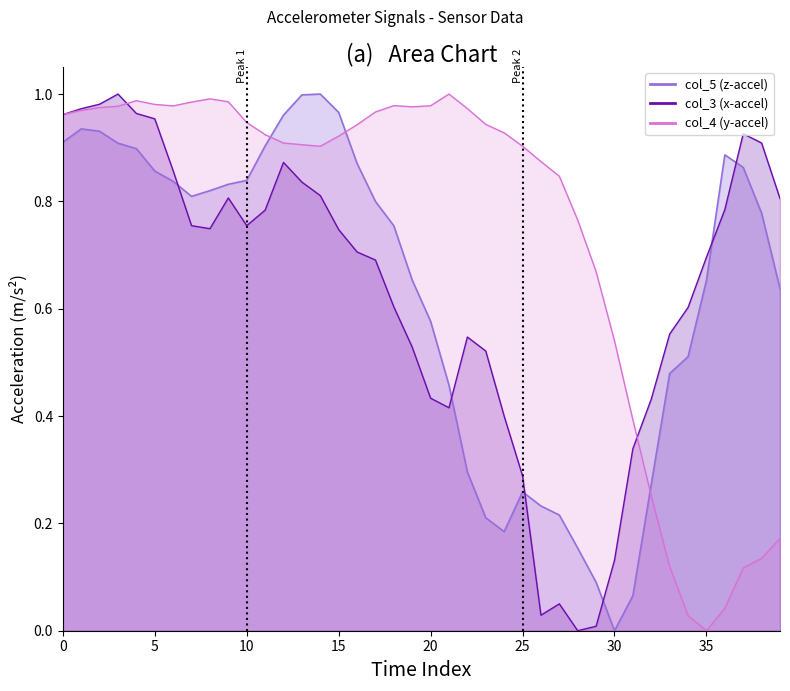

Reading left to right, transcribe all the data shown in this chart.

col_5 (z-accel): 0.9	0.9	0.9	0.9	0.9	0.9	0.8	0.8	0.8	0.8	0.8	0.9	1.0	1.0	1.0	1.0	0.9	0.8	0.8	0.7	0.6	0.5	0.3	0.2	0.2	0.3	0.2	0.2	0.2	0.1	0.0	0.1	0.3	0.5	0.5	0.7	0.9	0.9	0.8	0.6
col_3 (x-accel): 1.0	1.0	1.0	1.0	1.0	1.0	0.9	0.8	0.7	0.8	0.8	0.8	0.9	0.8	0.8	0.7	0.7	0.7	0.6	0.5	0.4	0.4	0.5	0.5	0.4	0.3	0.0	0.1	0.0	0.0	0.1	0.3	0.4	0.6	0.6	0.7	0.8	0.9	0.9	0.8
col_4 (y-accel): 1.0	1.0	1.0	1.0	1.0	1.0	1.0	1.0	1.0	1.0	0.9	0.9	0.9	0.9	0.9	0.9	0.9	1.0	1.0	1.0	1.0	1.0	1.0	0.9	0.9	0.9	0.9	0.8	0.8	0.7	0.5	0.4	0.3	0.1	0.0	0.0	0.0	0.1	0.1	0.2